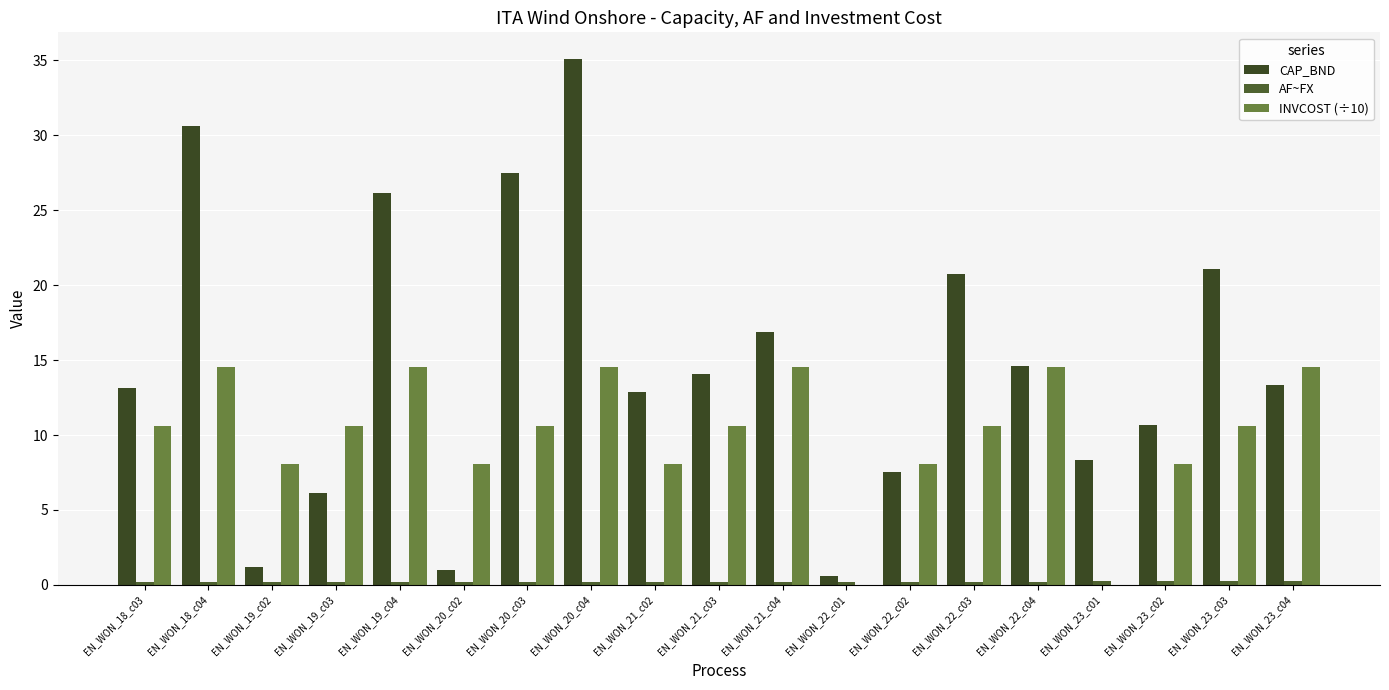

What is the label of the 10th bar from the right?

EN_WON_21_c03